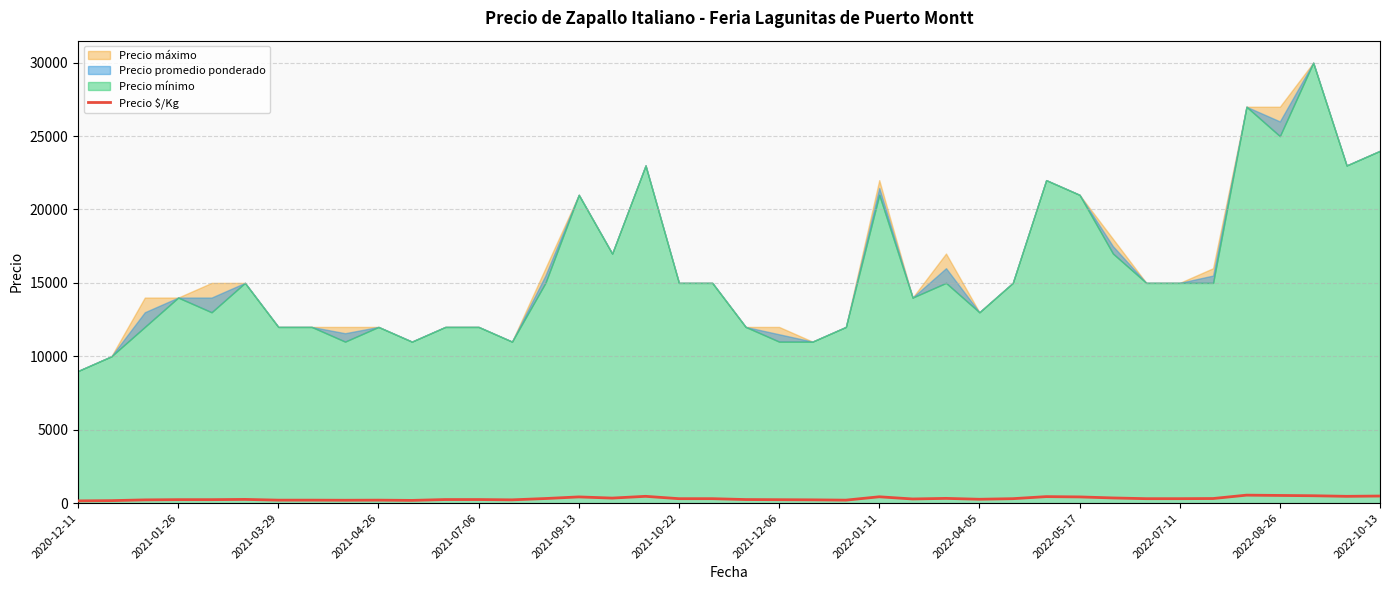

List the labels in order of value, largest first.

35, 36, 37, 39, 17, 38, 29, 24, 15, 30, 31, 16, 26, 14, 34, 18, 19, 28, 32, 33, 25, 27, 2021-09-13, 2022-07-11, 2022-08-26, 20, 2021-04-26, 2021-07-06, 21, 2022-10-13, 22, 2021-03-29, 2021-10-22, 2021-12-06, 2022-04-05, 23, 2022-01-11, 2022-05-17, 2021-01-26, 2020-12-11